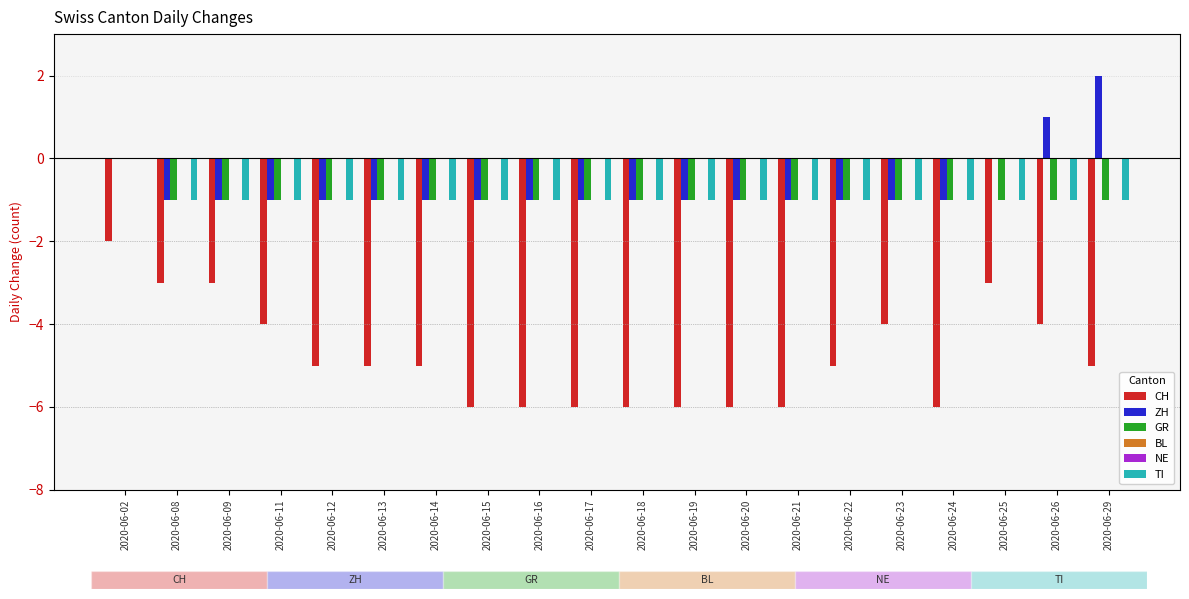

At which label is BL closest to 0?

2020-06-02